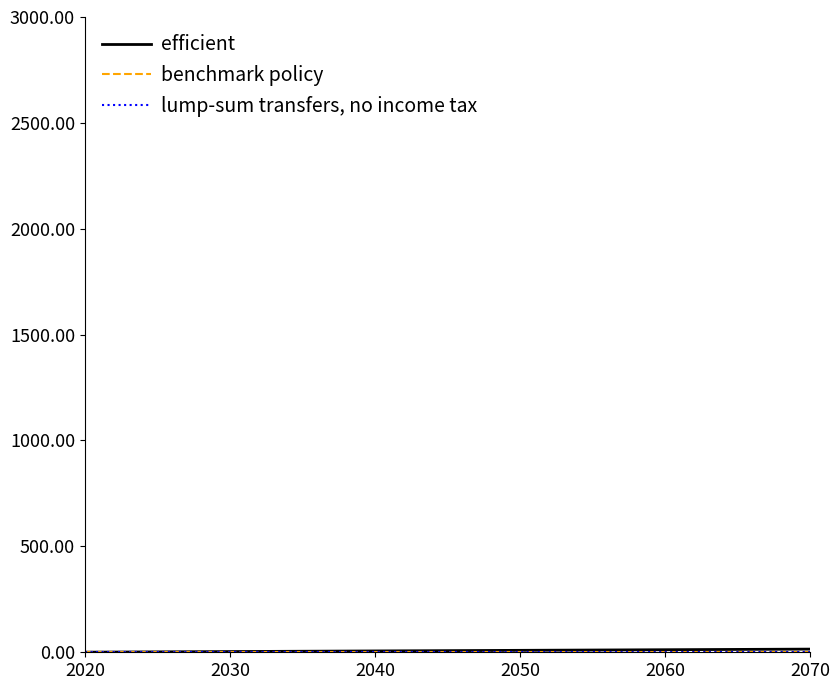

How many lines are shown in the chart?

3